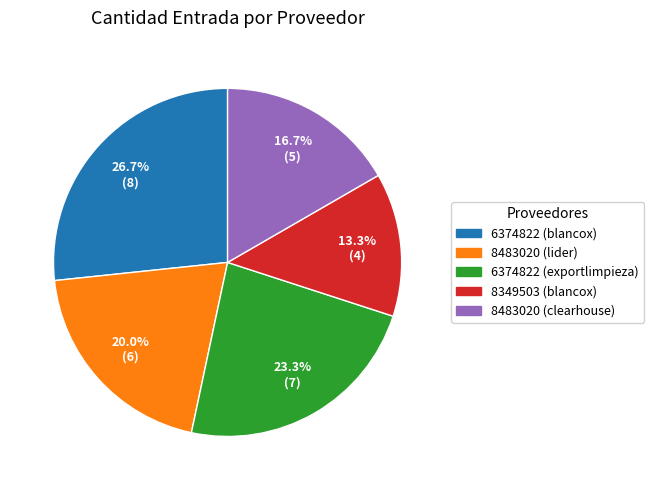

What is the ratio of the value at 8483020 (lider) to the value at 8349503 (blancox)?

1.5